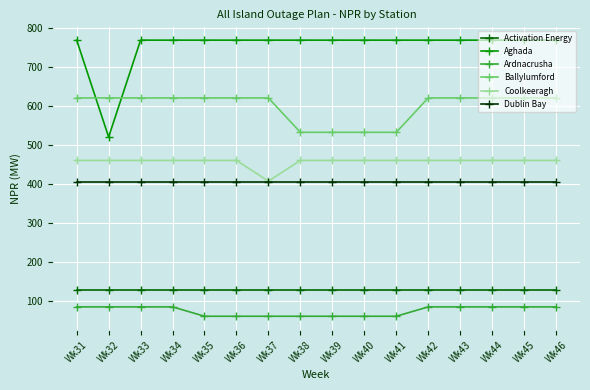

True or false: Ballylumford and Dublin Bay cross at least once.

False